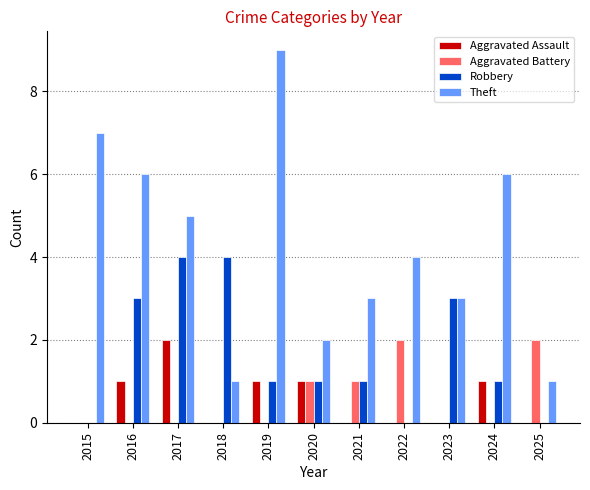

What is the sum of the Aggravated Battery values at 2020 and 2022?

3